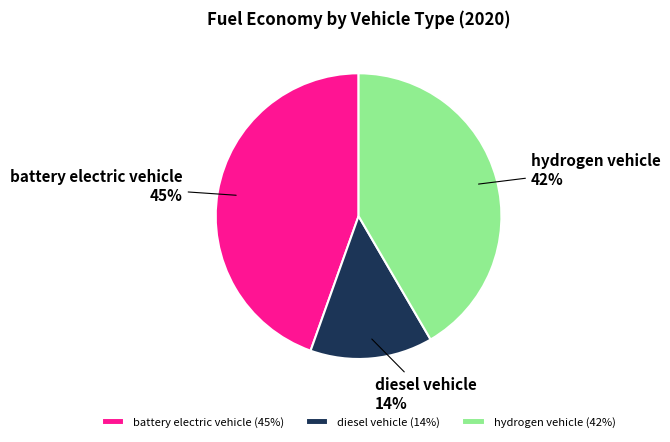

Rank the categories by value from lowest to highest.

diesel vehicle, hydrogen vehicle, battery electric vehicle